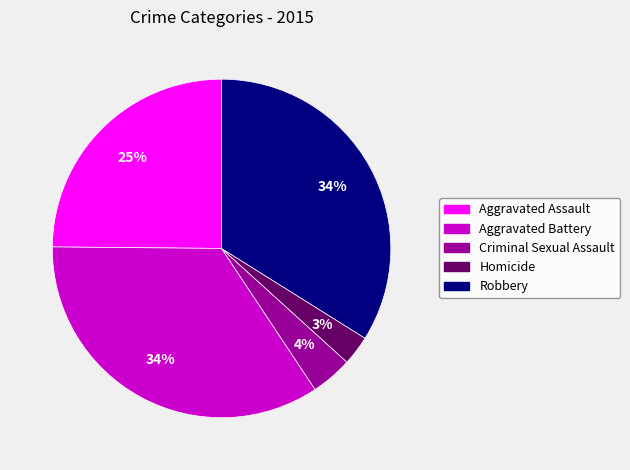

Is Aggravated Assault the majority of the pie?

No